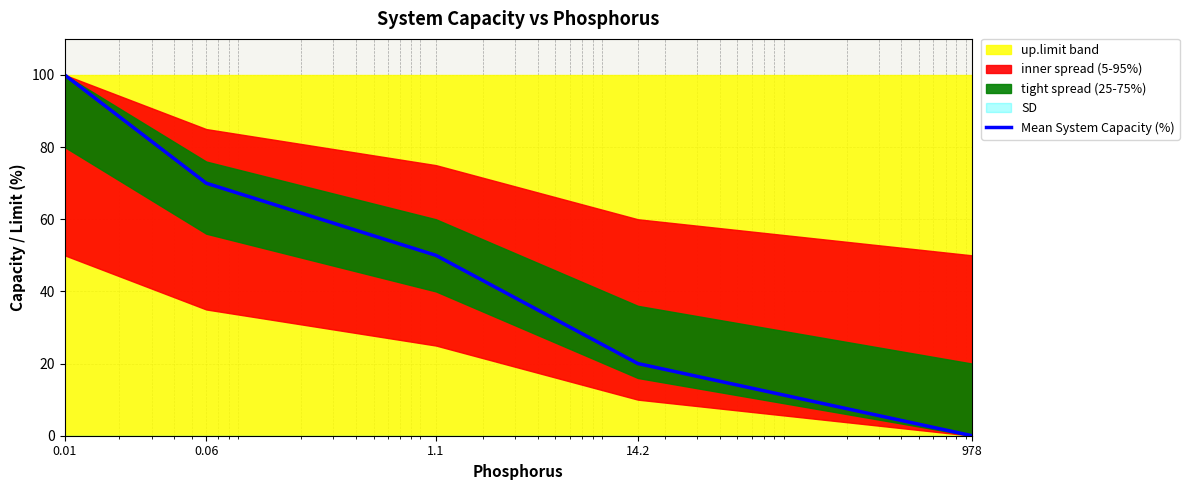

List the labels in order of value, largest first.

0.01, 0.06, 1.1, 14.2, 978